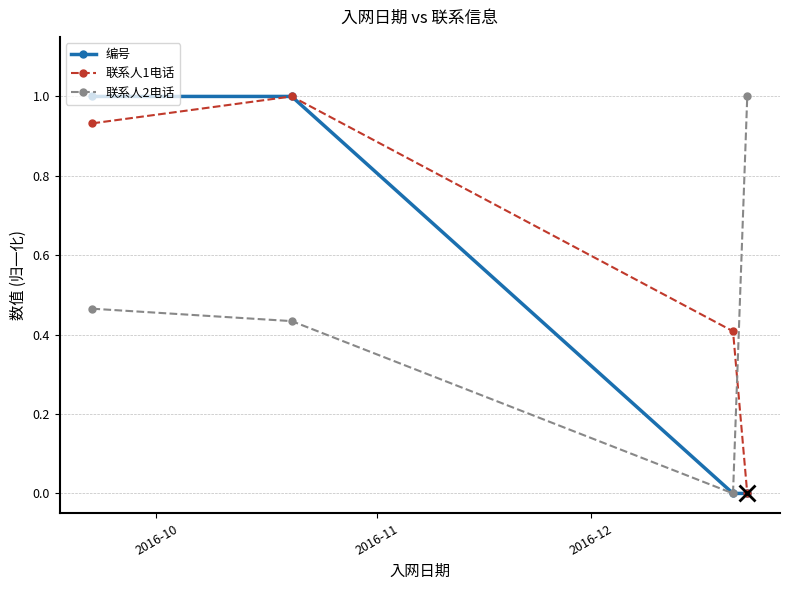

What is the difference between the maximum and minimum values in the 联系人2电话 series?

1.0